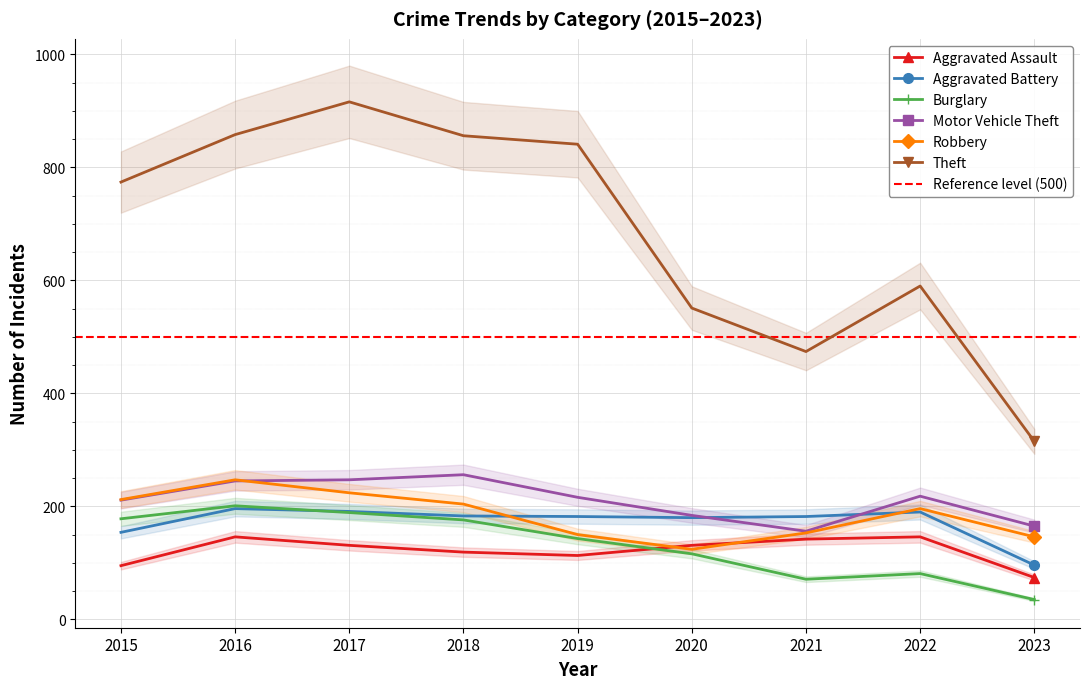

Rank the series by their maximum value, from highest to lowest.

Theft, Motor Vehicle Theft, Robbery, Burglary, Aggravated Battery, Aggravated Assault